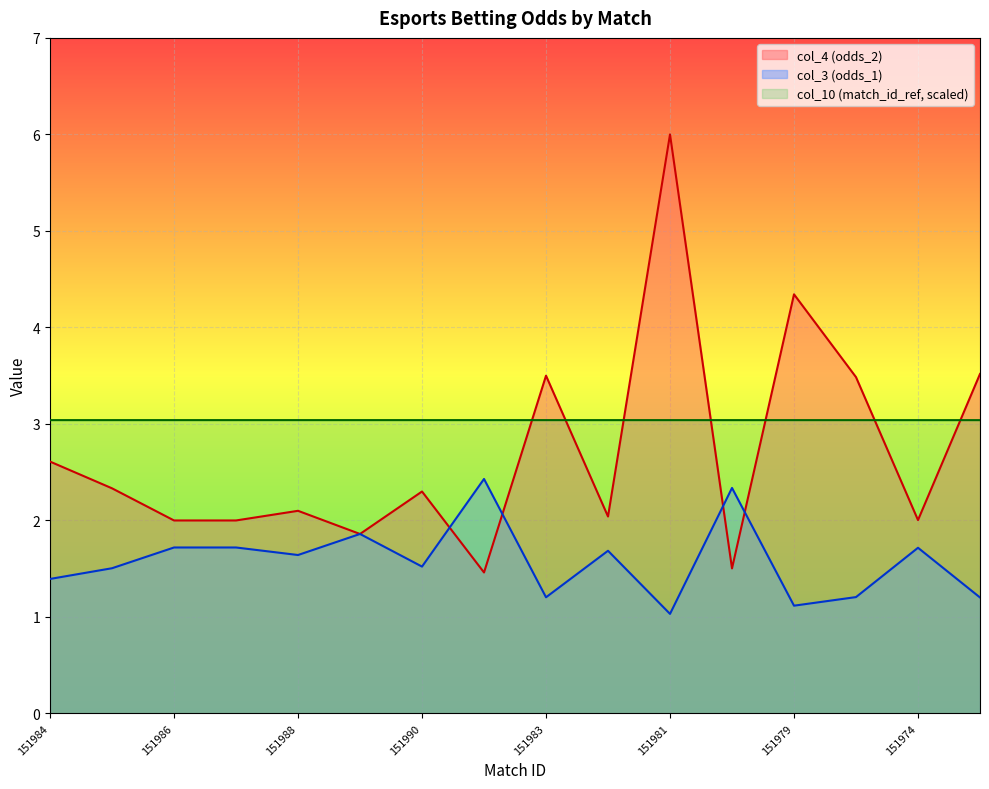

Which series changed the most between 151984 and 151980?

col_4 (odds_2)